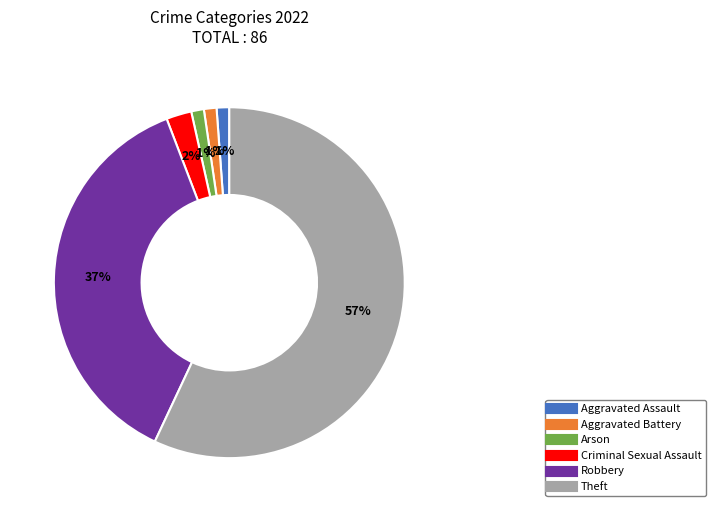

What is the largest slice in the pie chart?

Theft